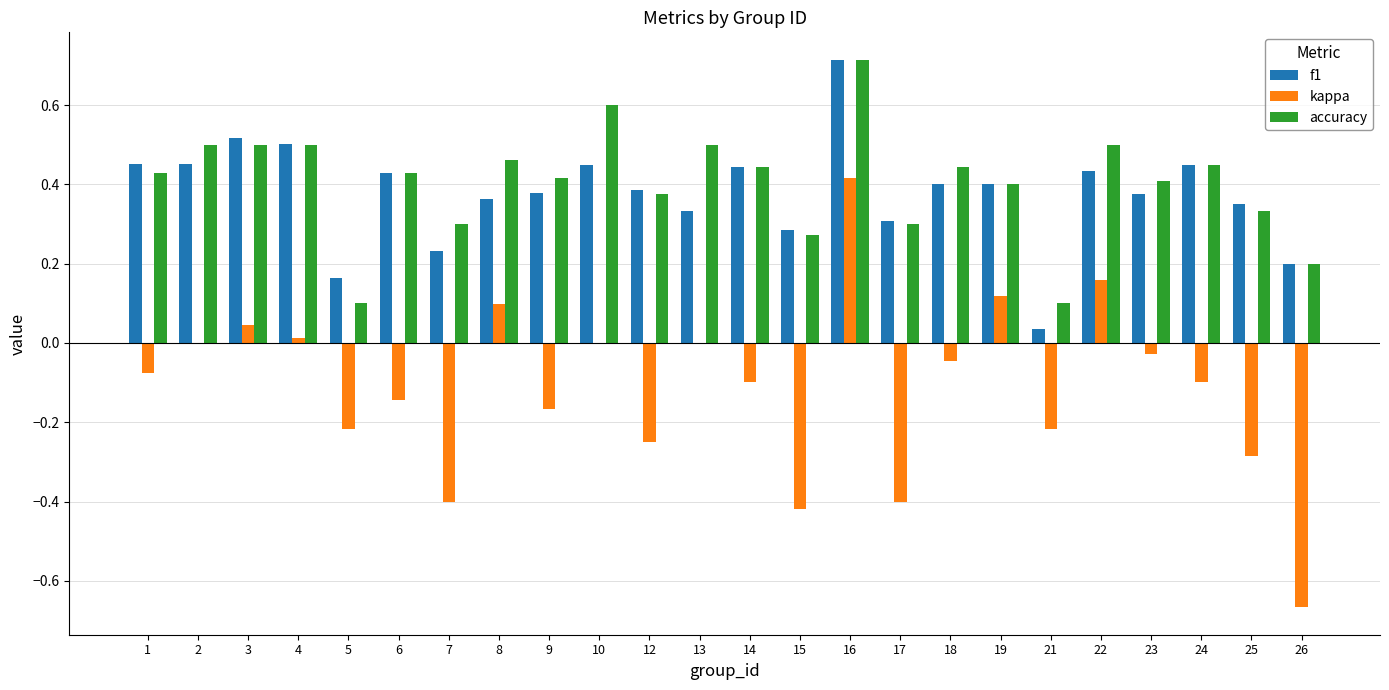

Which category has the highest value in the kappa series?

16